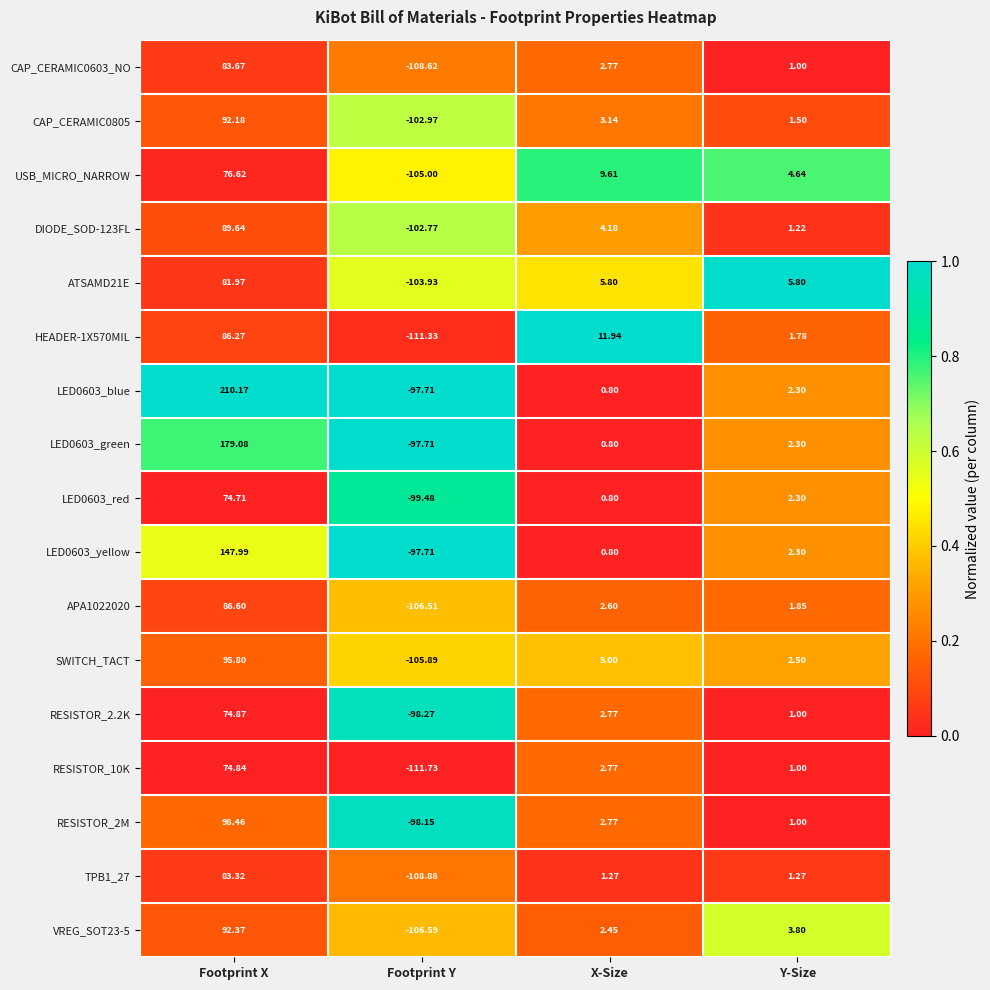

How many distinct data groups are displayed?

17